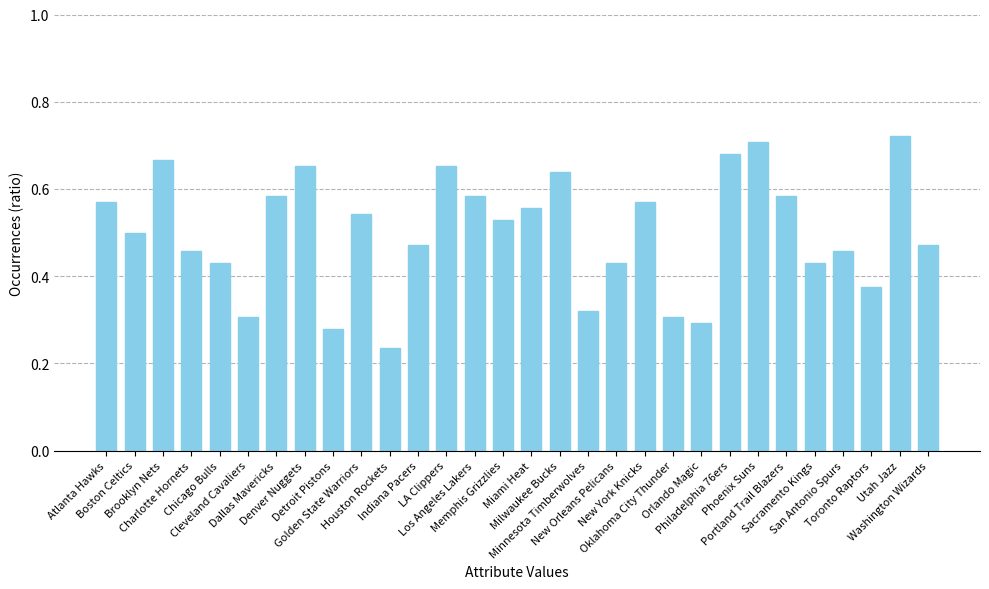

Count the values in the range 0 to 1.

30